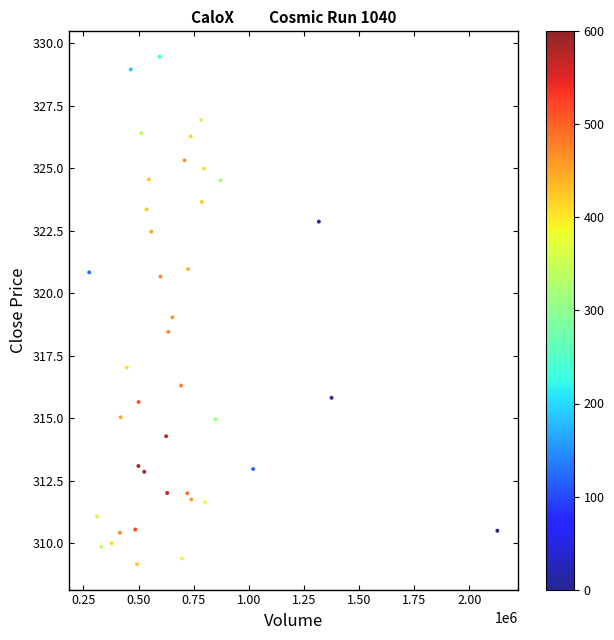

What is the range of Y values (max minus min)?

20.3